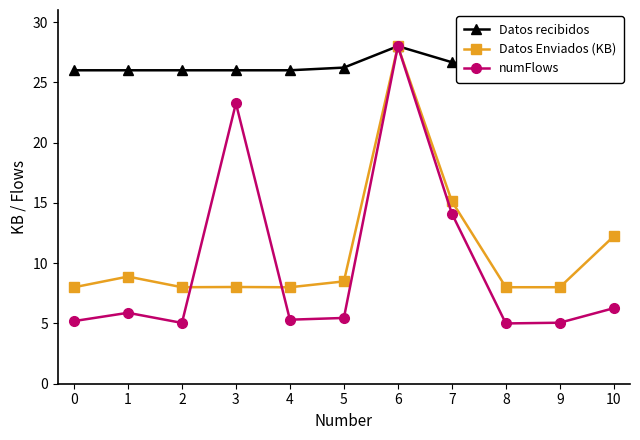

Count the Datos recibidos values in the range 26 to 27.

9